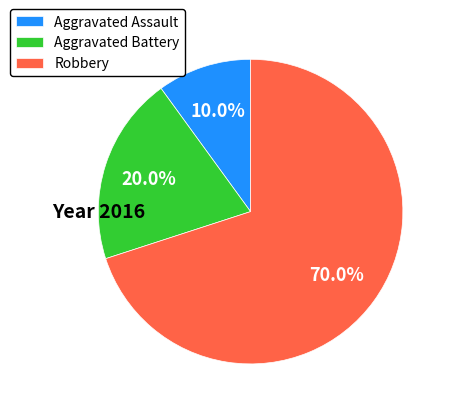

Is there any slice that represents more than half of the pie?

Yes